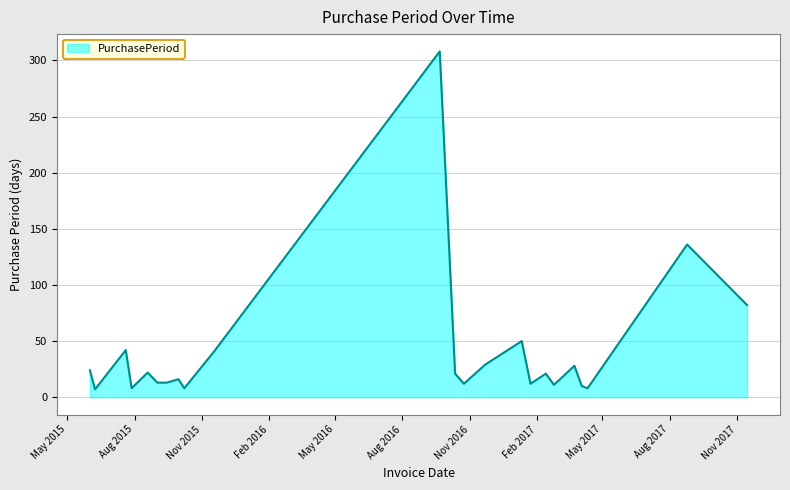

Does the chart display data point markers on the line(s)?

No